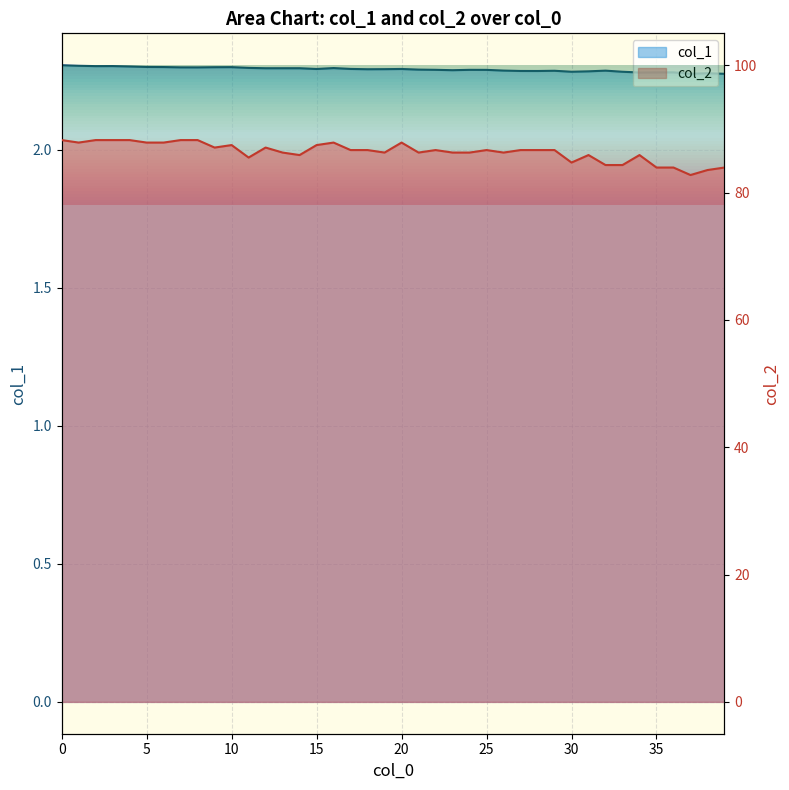

List the series in order of their overall mean, highest first.

col_2 line, col_1 line